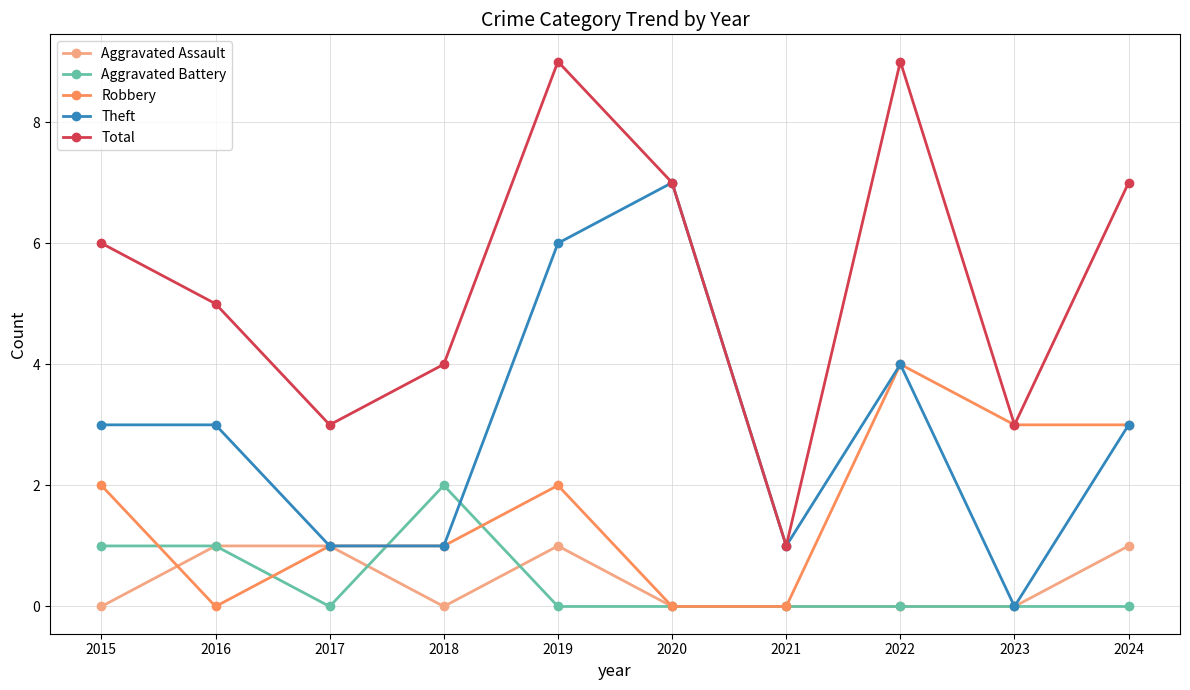

Which series has the widest spread of values?

Total